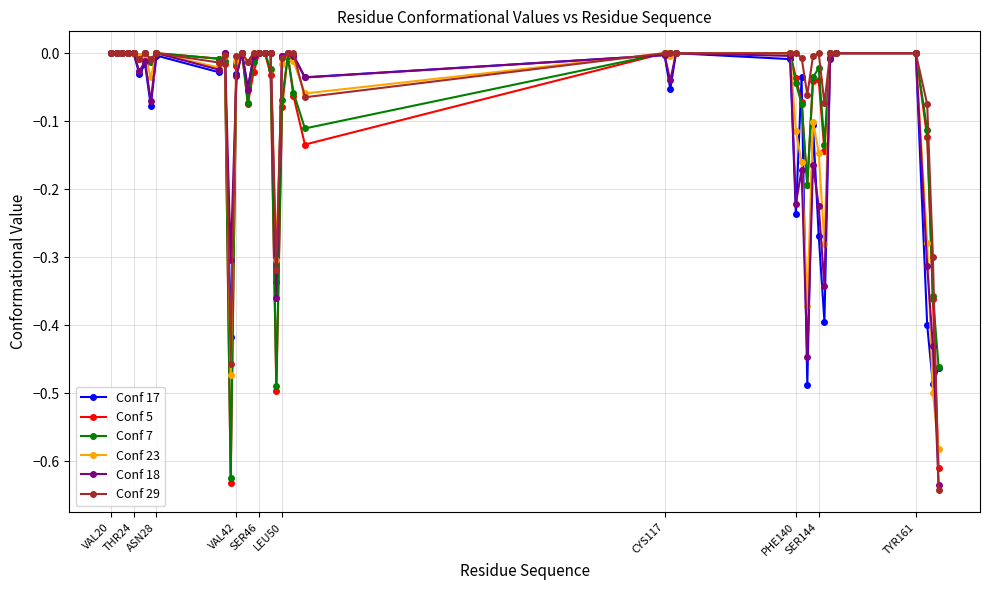

True or false: Conf 17 has more than 1 interior local peaks.

True